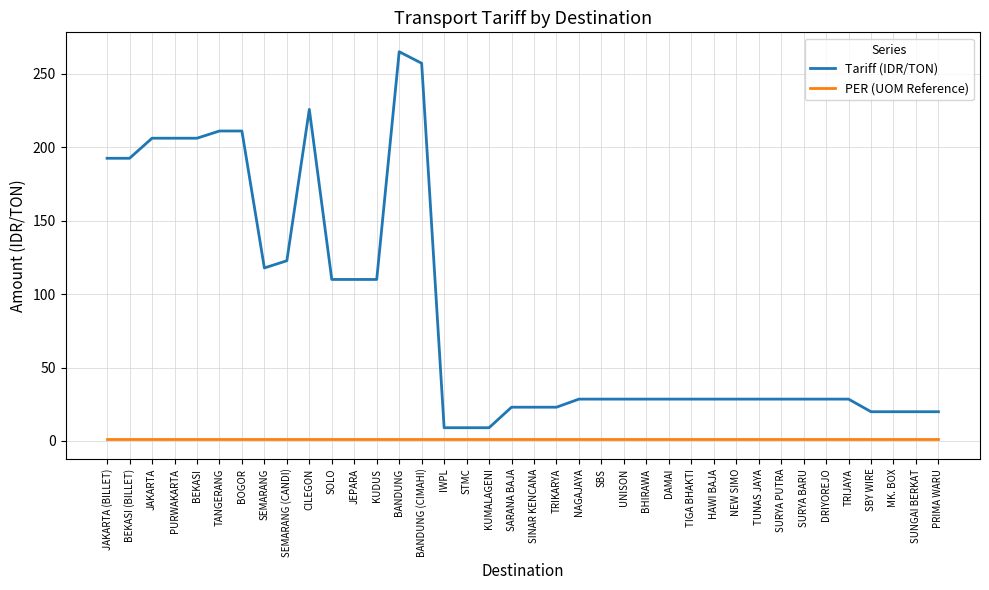

What is the difference between the Tariff (IDR/TON) values at HAWI BAJA and PURWAKARTA?

177.7